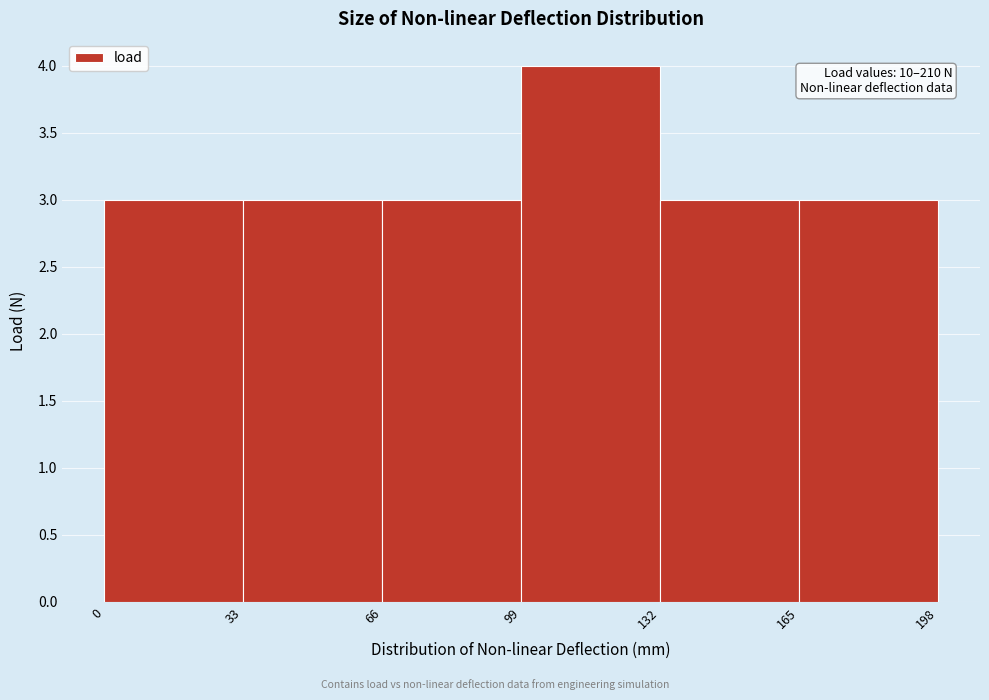

Over which range of the x-axis is the bar tallest?

99 to 132